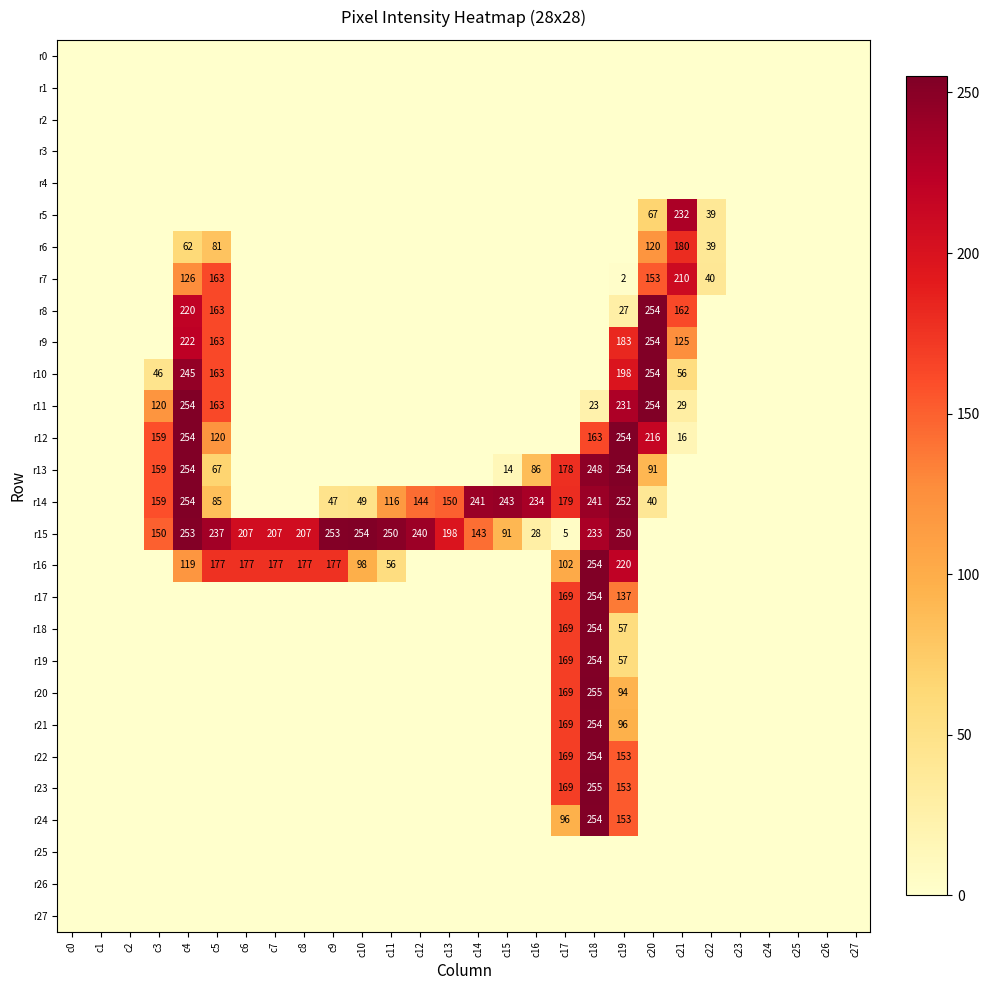

True or false: r8 has a value of 92 at c5.

False